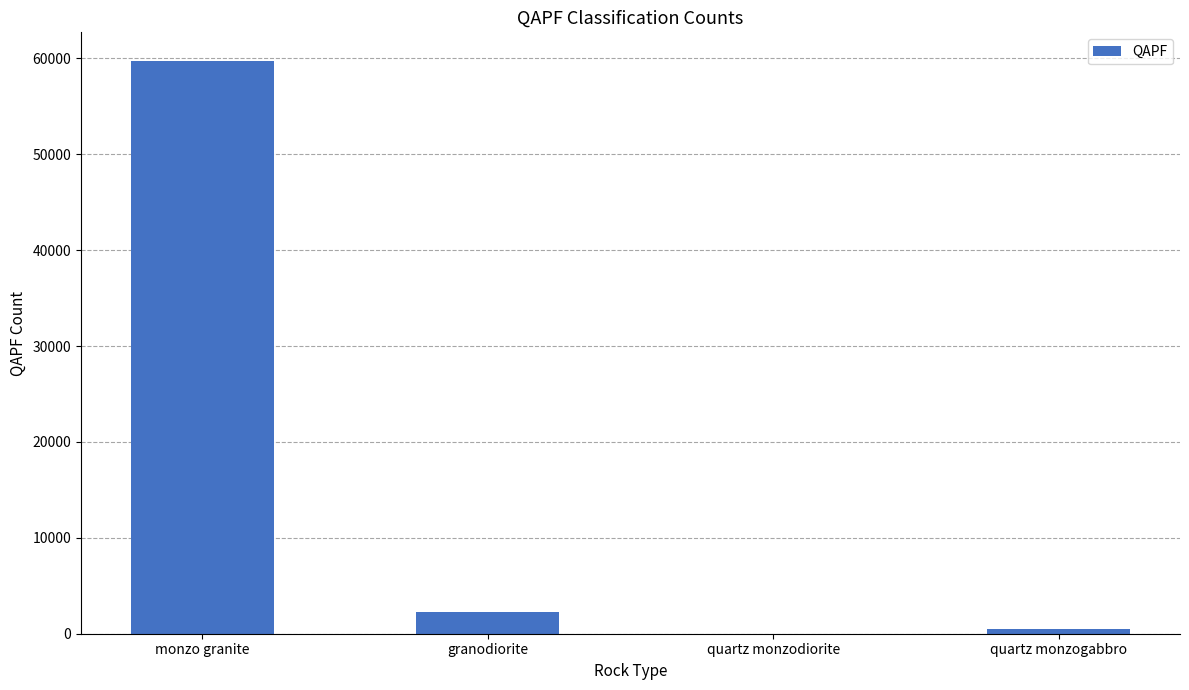

What is the sum of all values?

62471